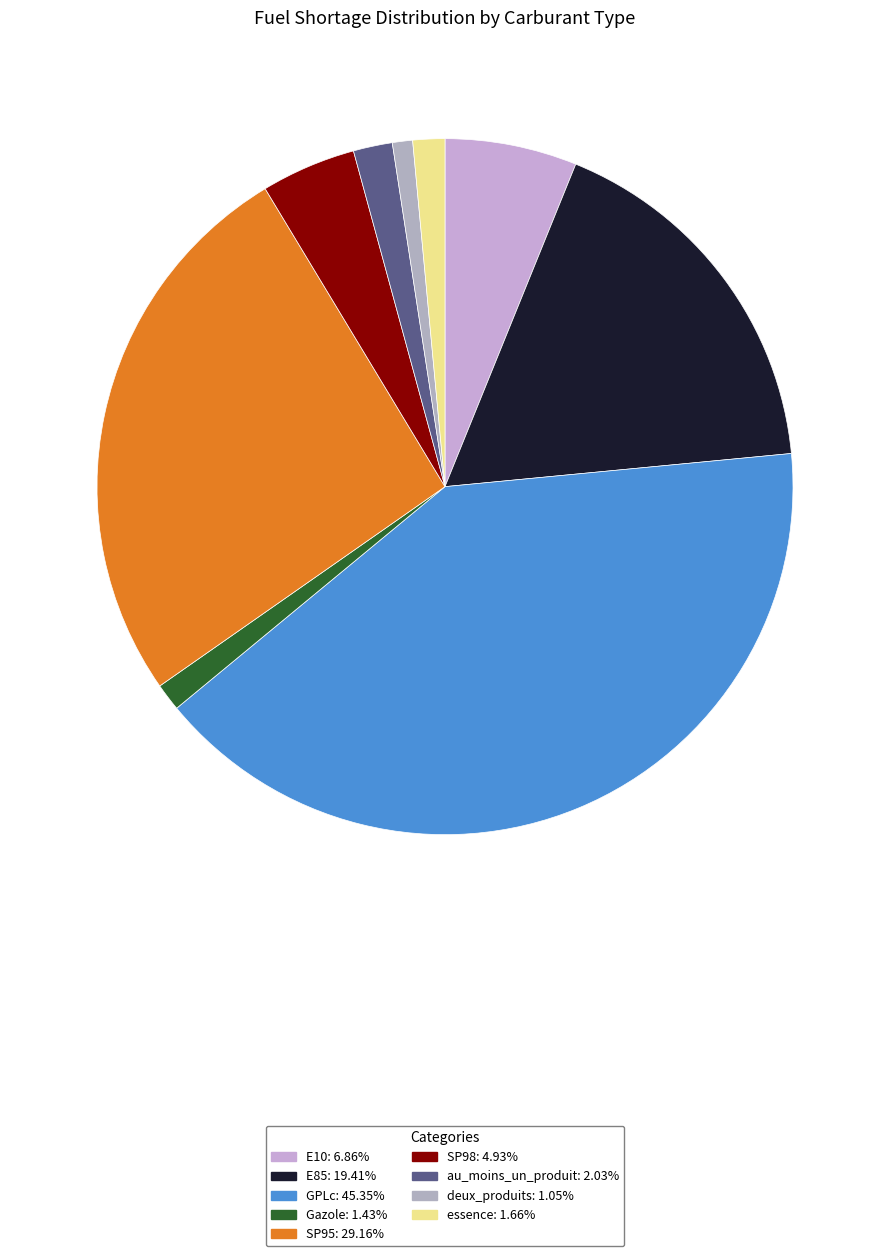

What is the change in value from SP95 to essence?

-27.5